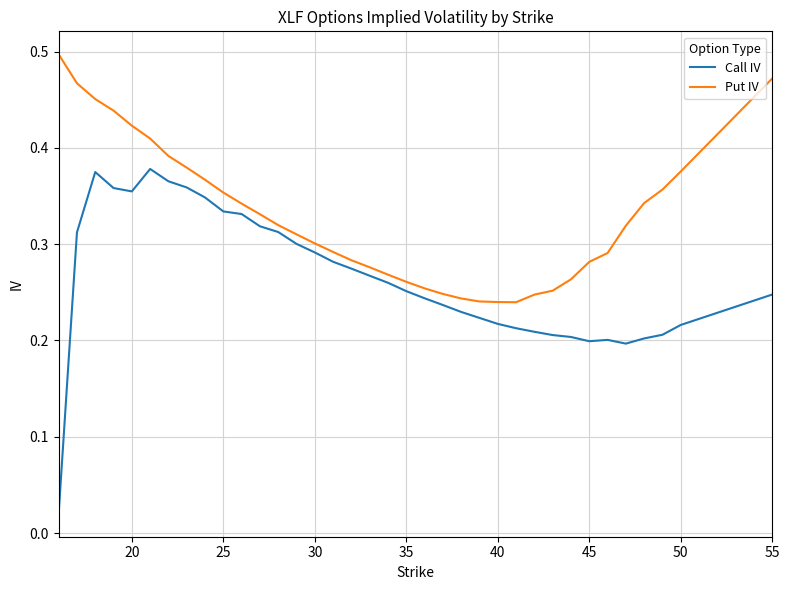

Does the chart have visible grid lines?

Yes